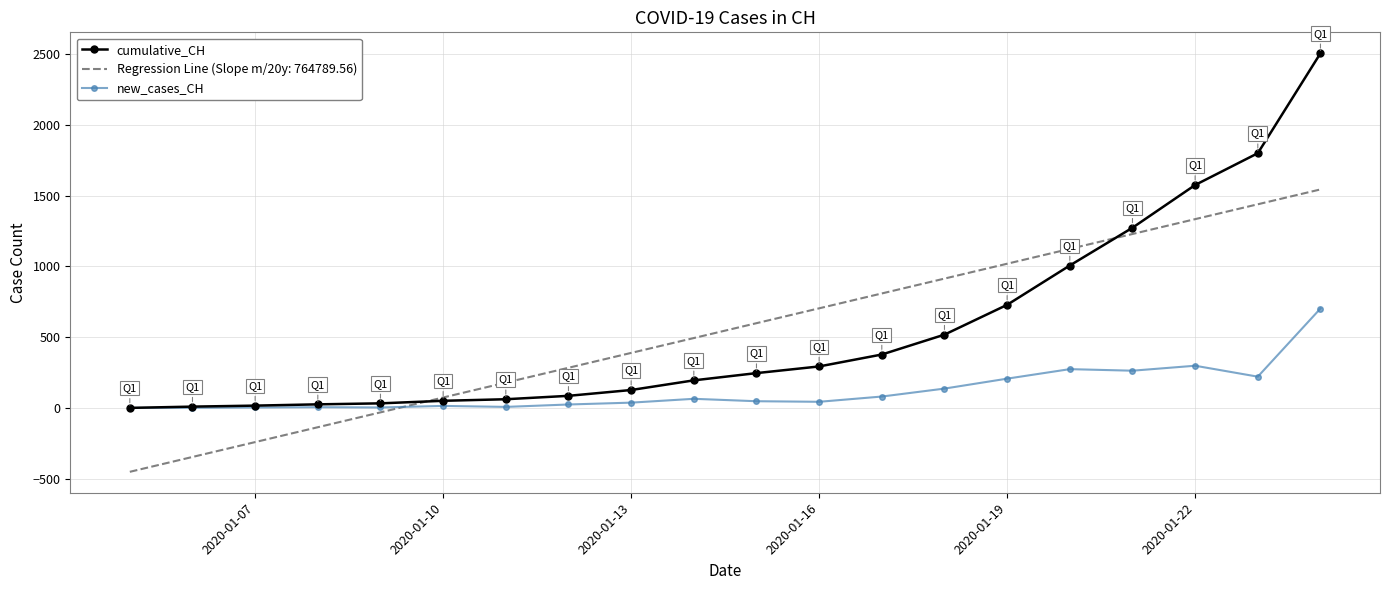

True or false: Regression Line (Slope m/20y: 764789.56) and new_cases_CH cross at least once.

True